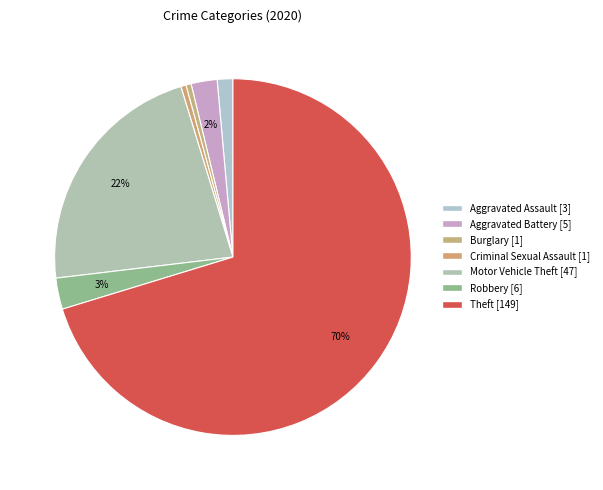

Is it true that Robbery is 9% of the pie?

False